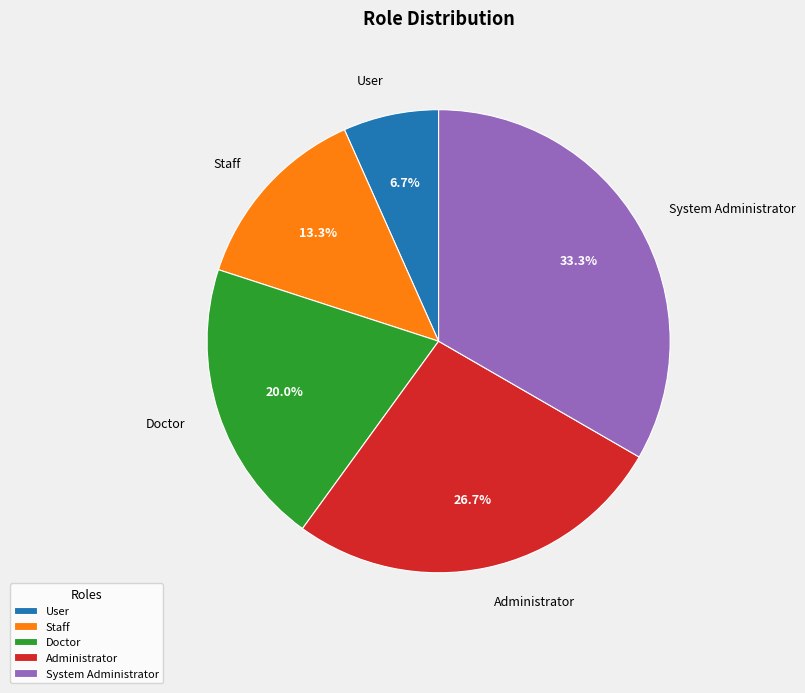

Is Doctor the majority of the pie?

No